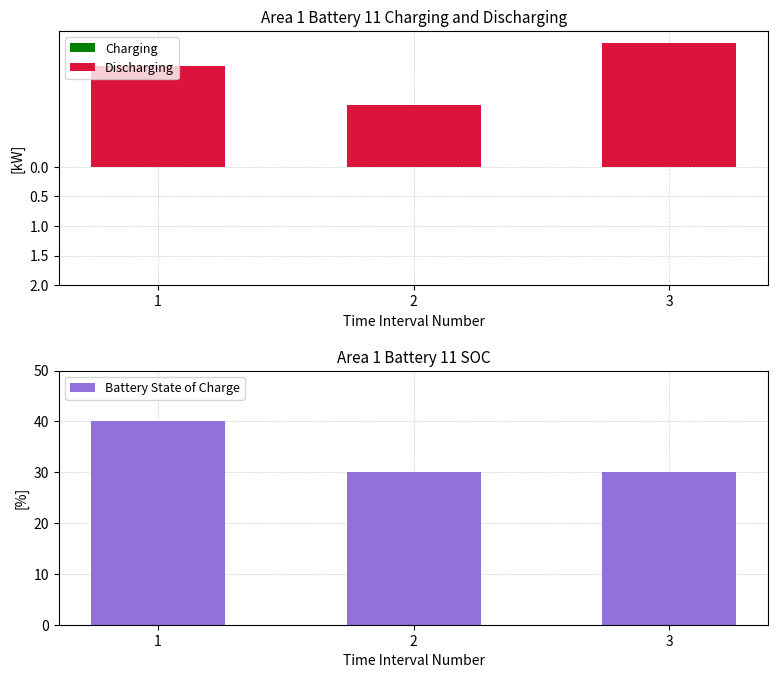

Reading left to right, what are all the values shown in this chart?

Charging: 1=0.0	2=0.0	3=0.0
Discharging: 1=-1.7	2=-1.1	3=-2.1
Battery State of Charge: 1=40.0	2=30.0	3=30.0